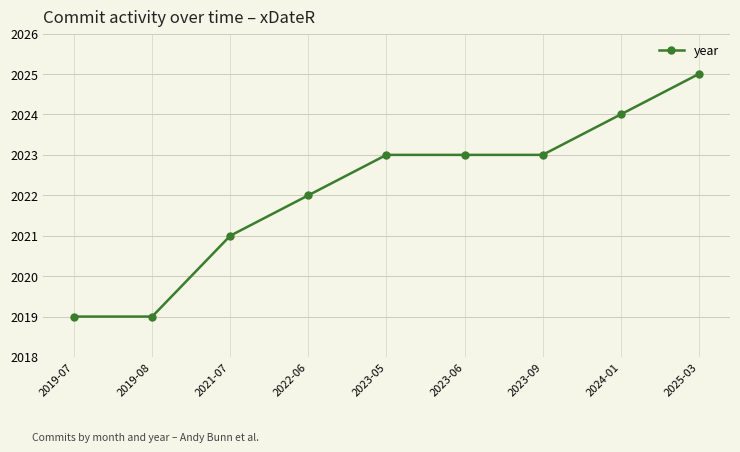

What is the ratio of the value at 2023-09 to the value at 2025-03?

1.0